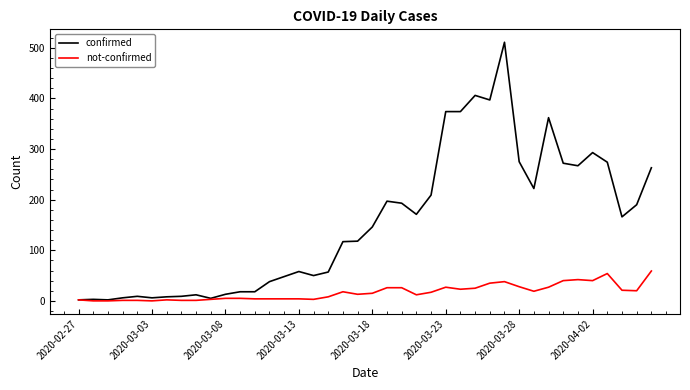

Which series has the widest spread of values?

confirmed